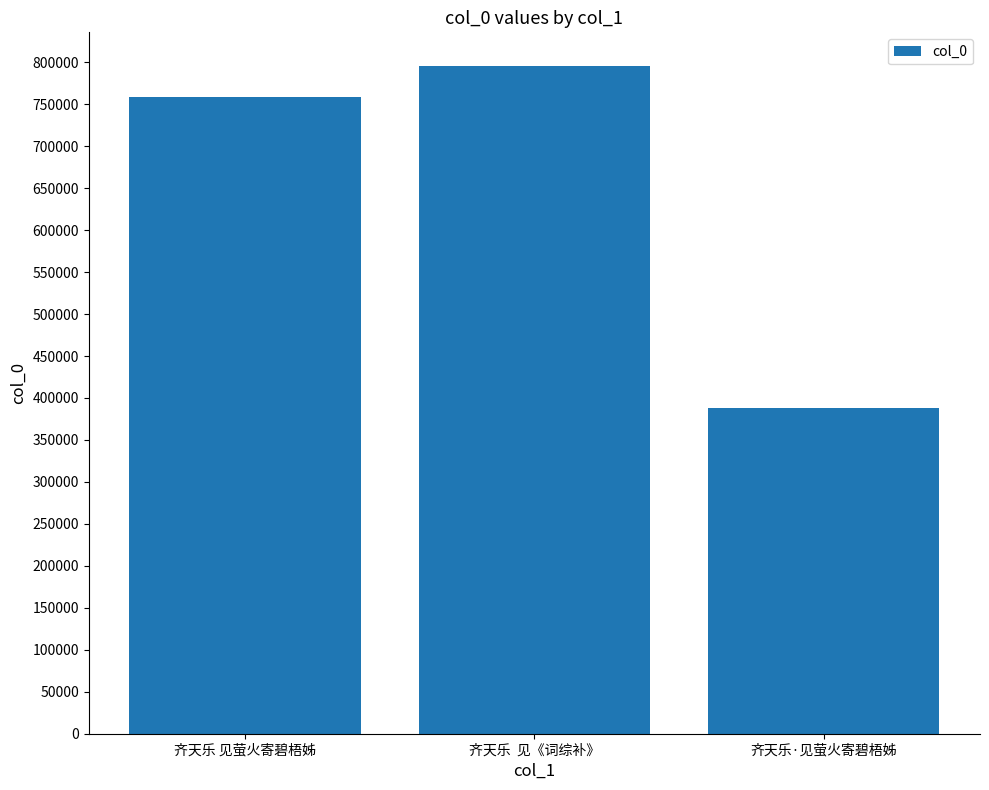

What is the difference between the second highest and minimum values?

370375